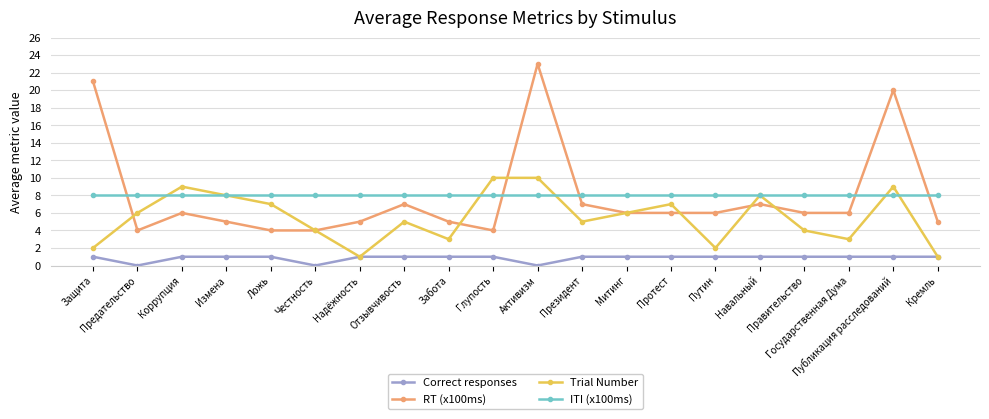

At which label does RT (x100ms) reach its peak?

Активизм